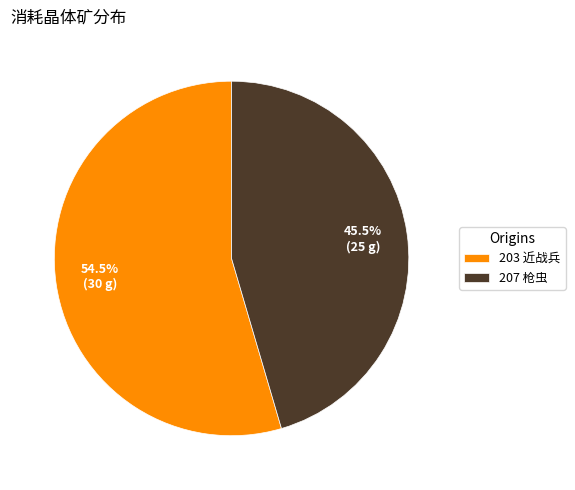

True or false: 203 accounts for 66% of the total.

False